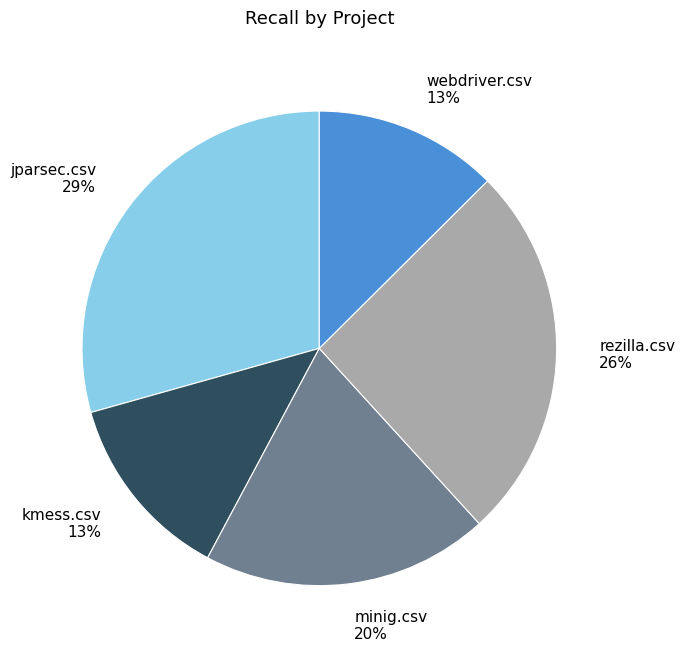

Count the number of slices in the pie.

5